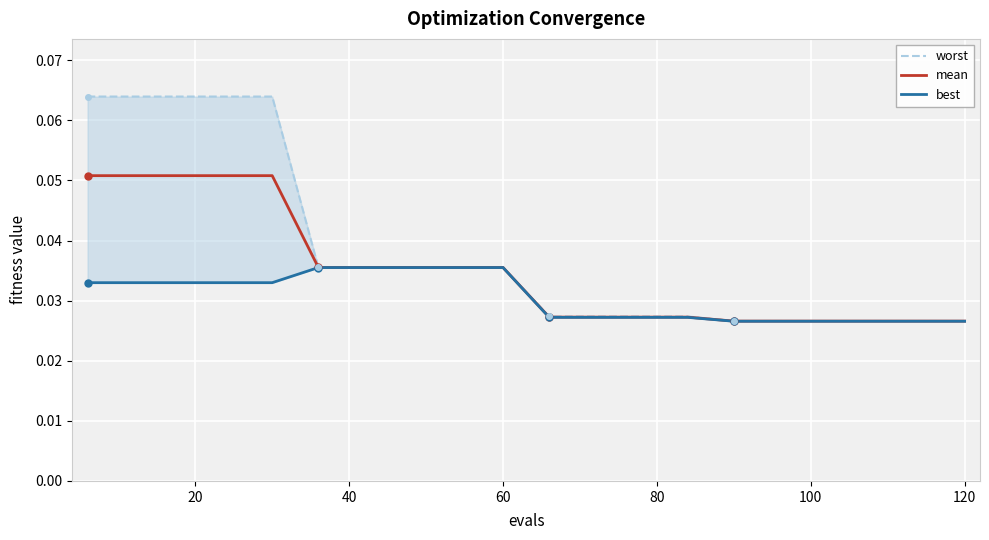

True or false: best and mean intersect in this chart.

False